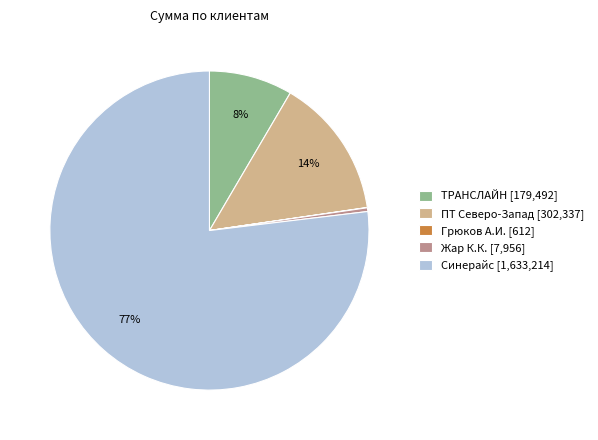

To the nearest percent, what is the average slice percentage?

20%